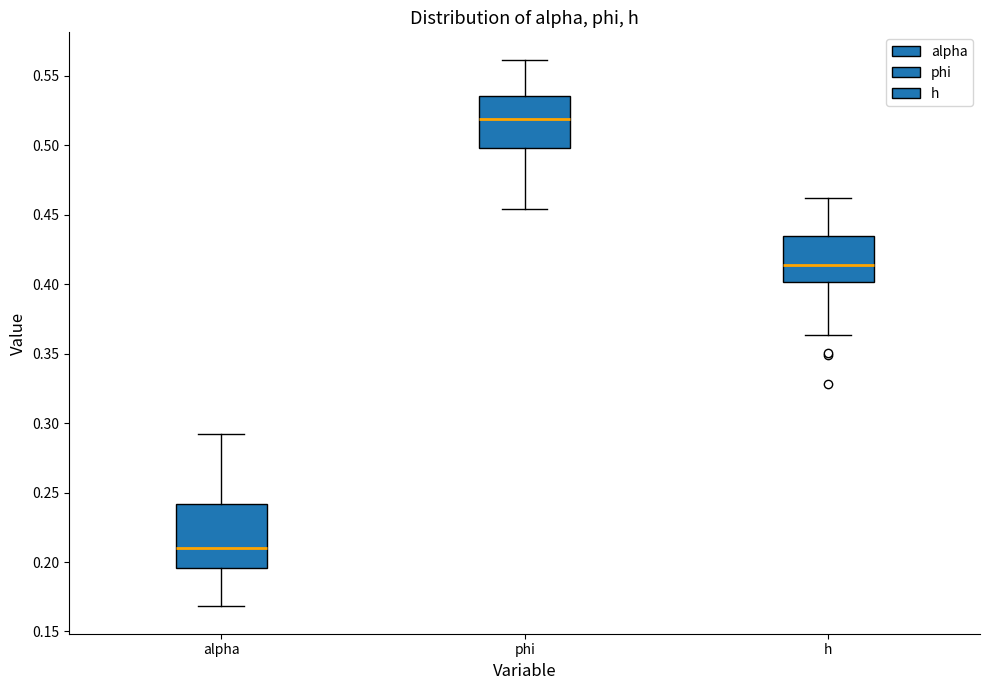

Reading left to right, transcribe this box plot: for each box, give where its median line is, the range the box spans, and where its two whiskers end, as read against the y-axis. The values are not printed on the chart, so give them approximately, as read against the axis.

alpha: median 0.210, box 0.195 to 0.240, whiskers 0.170 to 0.290
phi: median 0.520, box 0.500 to 0.535, whiskers 0.455 to 0.560
h: median 0.415, box 0.400 to 0.435, whiskers 0.365 to 0.460